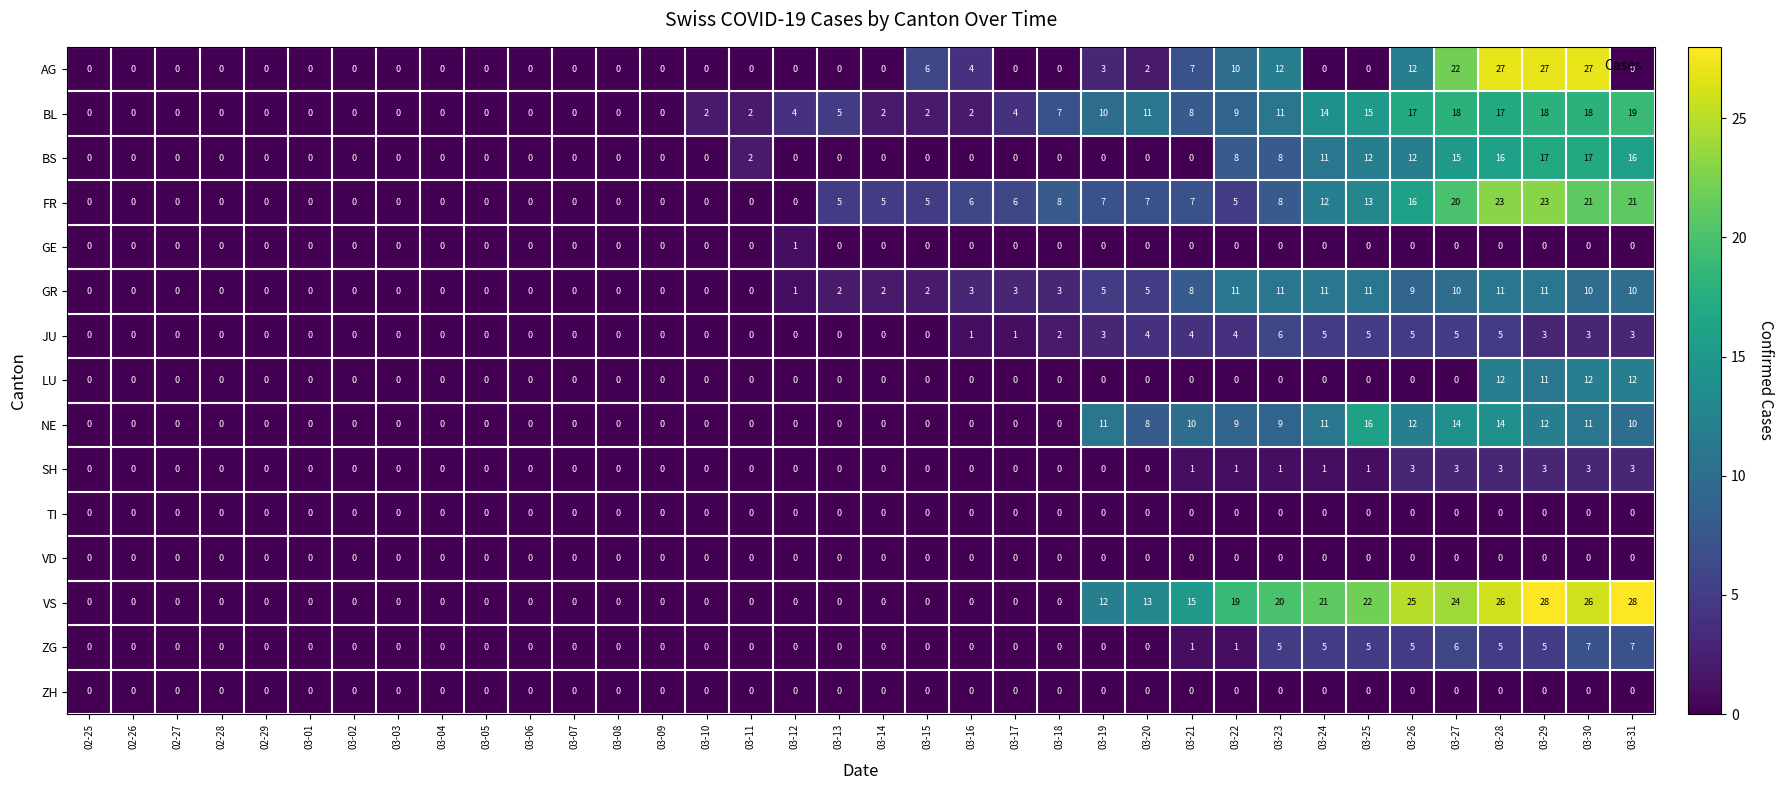

Which series has the widest spread of values?

VS